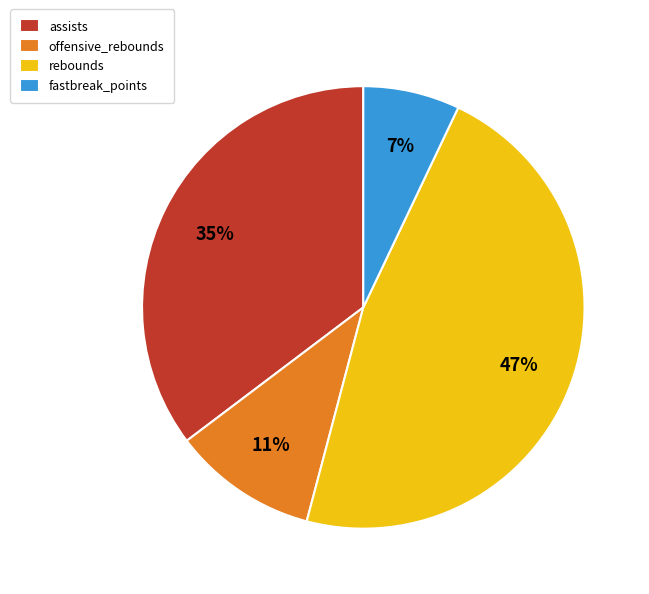

Is there any slice that represents more than half of the pie?

No